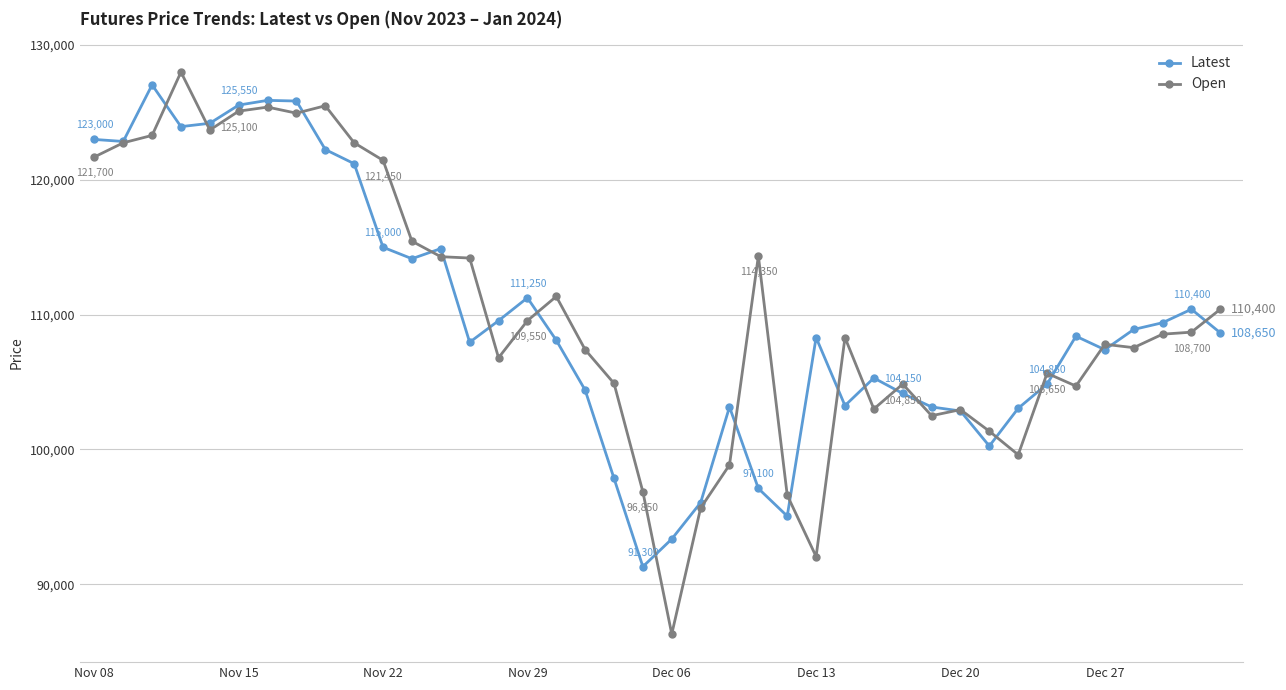

At how many categories does at least one series exceed 123506?

7